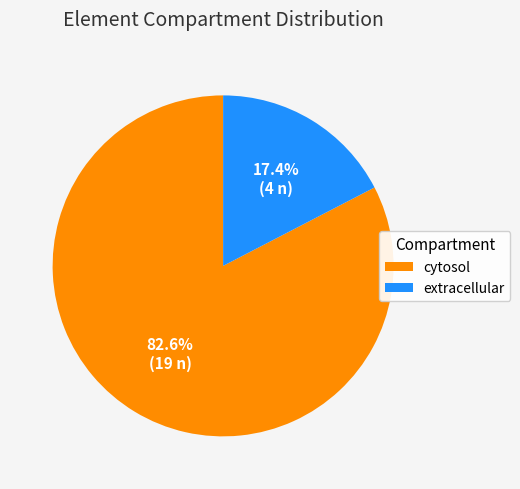

Rank the categories by value from highest to lowest.

cytosol, extracellular